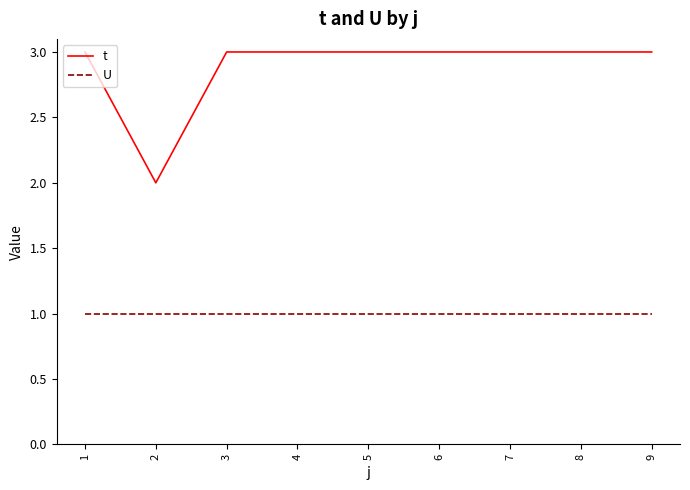

Does the chart display data point markers on the line(s)?

No